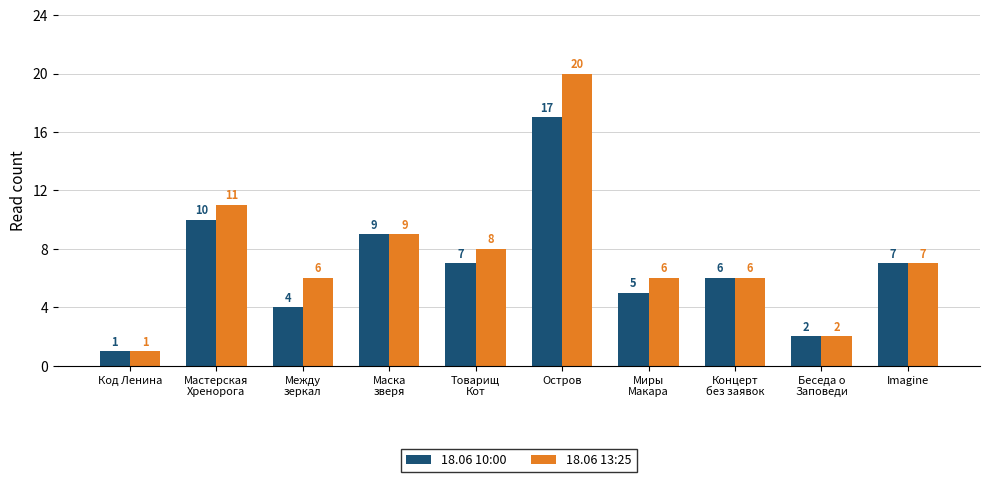

True or false: 18.06 10:00 has a value of 1 at Код Ленина.

True